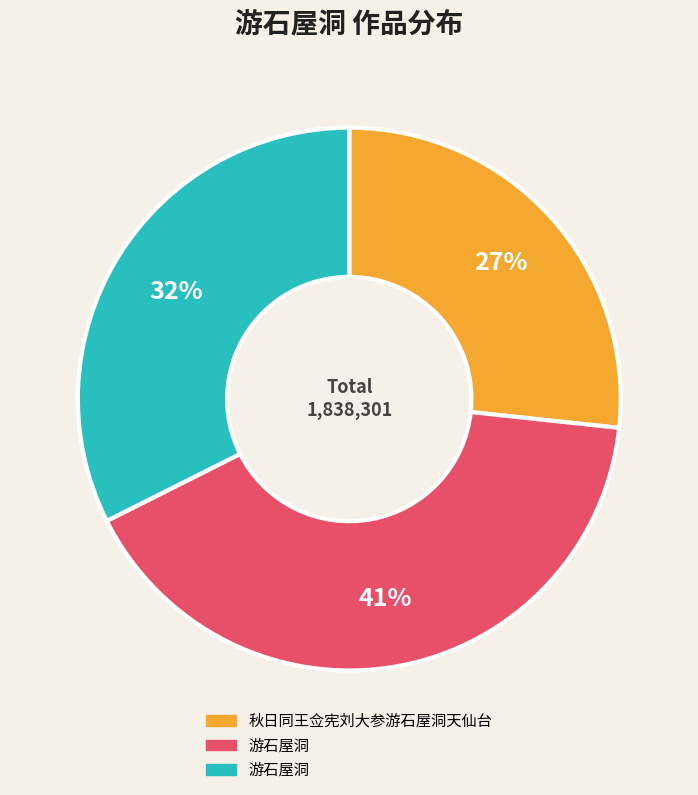

To the nearest percent, what is the average slice percentage?

33%